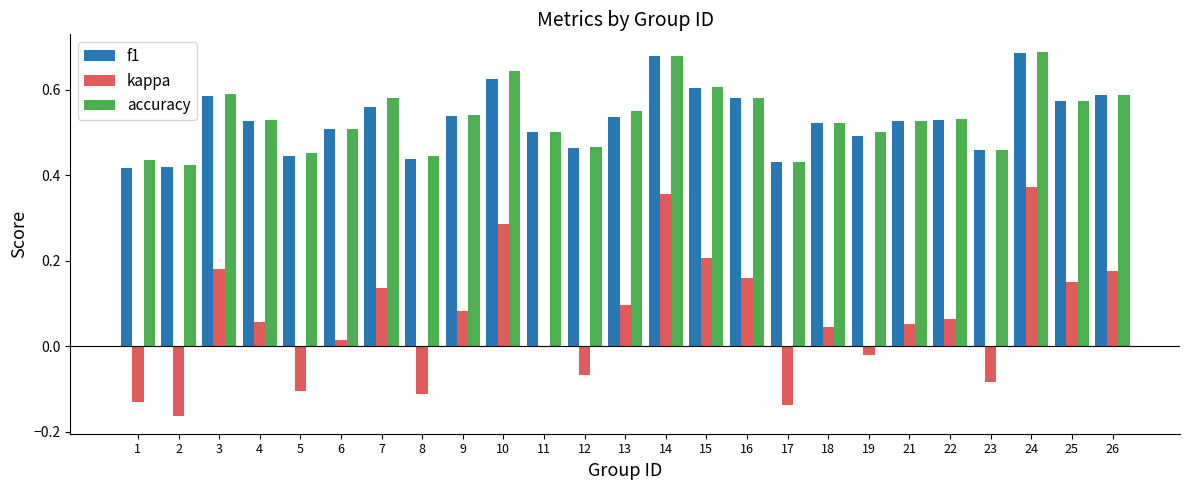

What is the sum of the accuracy values at 8 and 24?

1.1